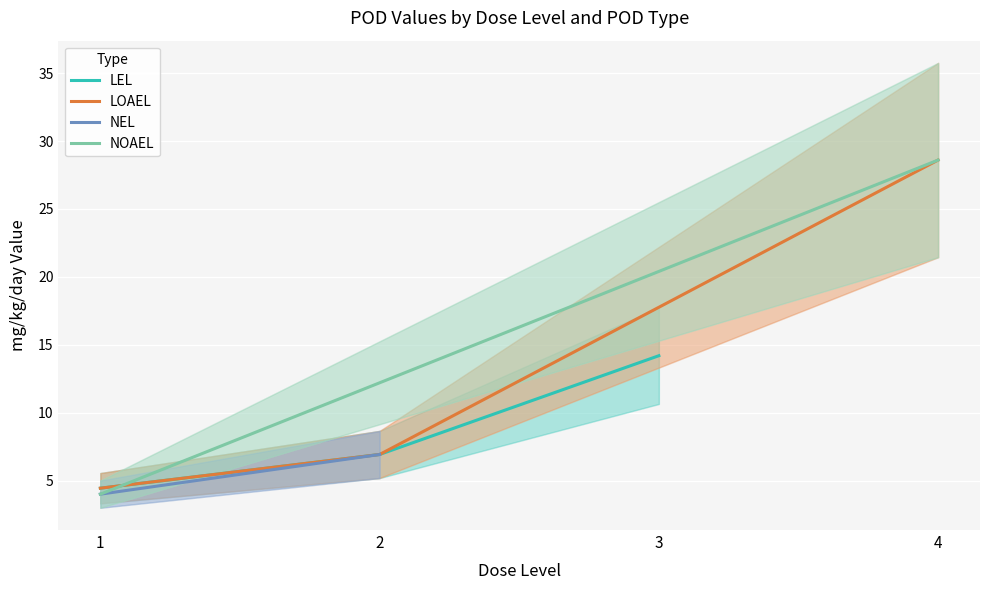

What is the maximum value for pod_value?

28.6